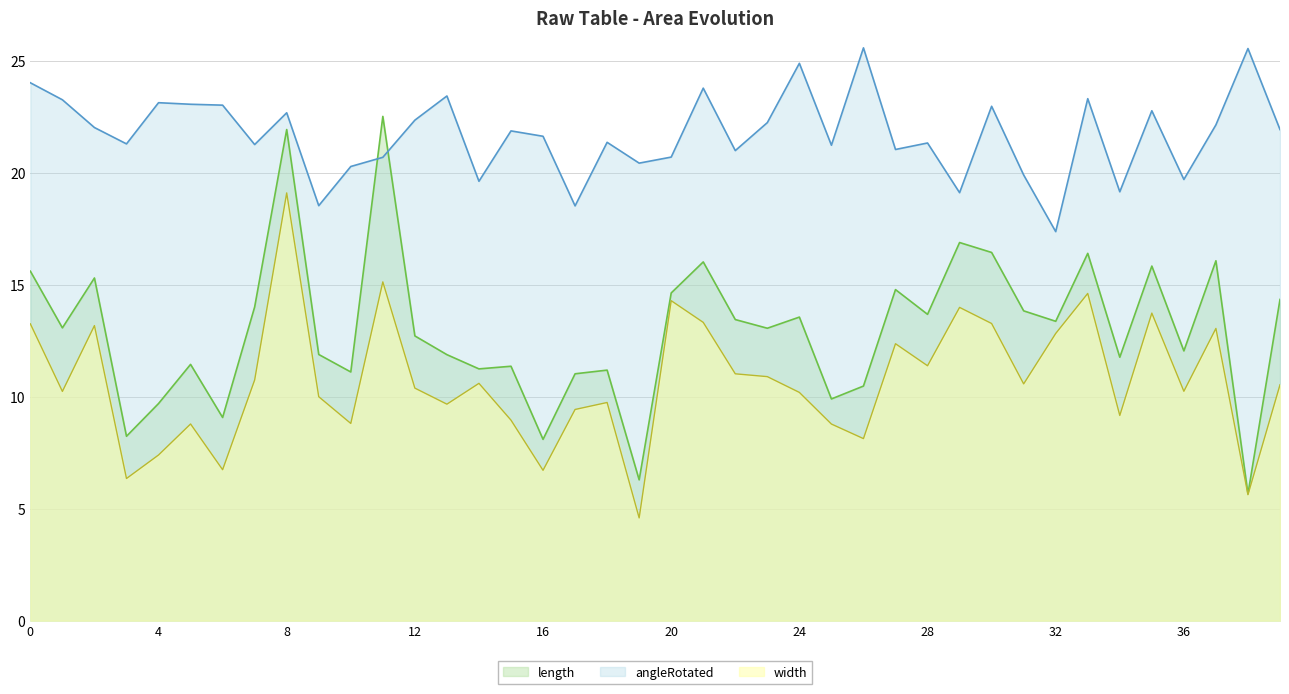

What are all the series names shown in the legend?

length, angleRotated, width